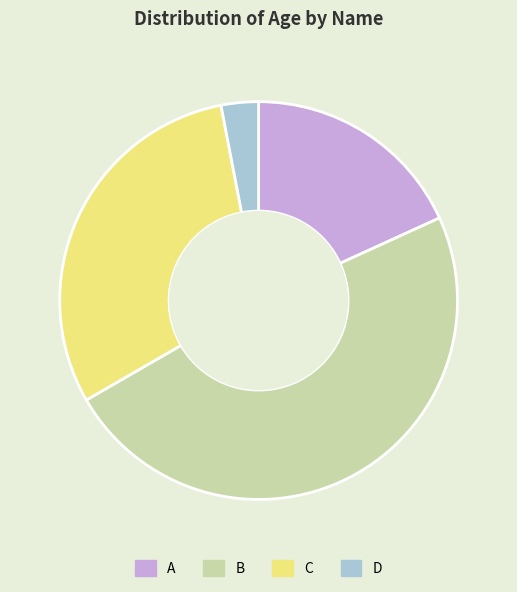

Rank the categories by value from highest to lowest.

B, C, A, D